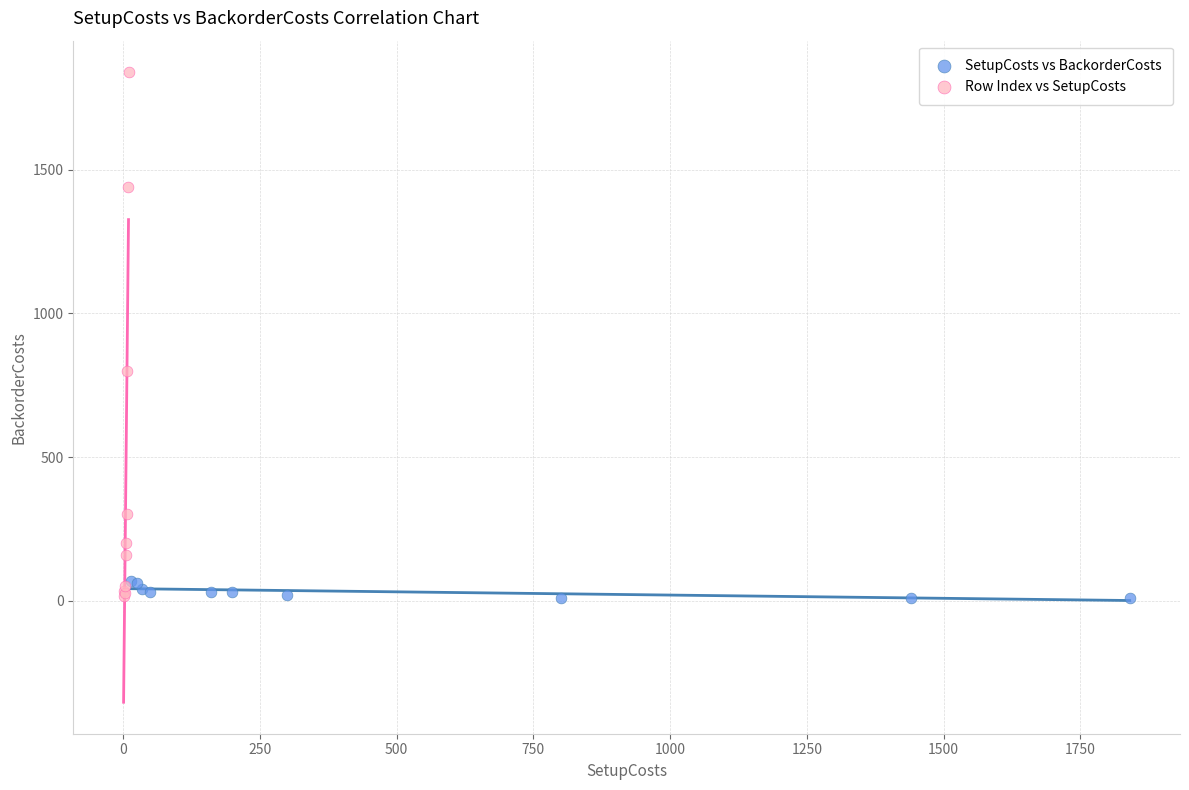

Which series contains the highest Y value?

Row Index vs SetupCosts